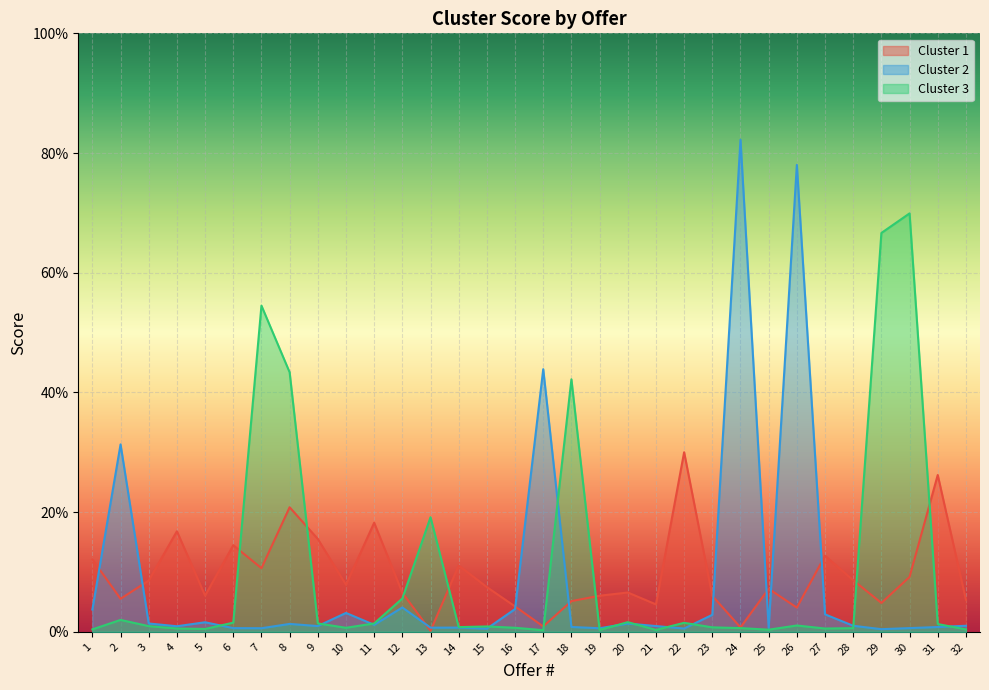

How many categories are shown in the chart?

32